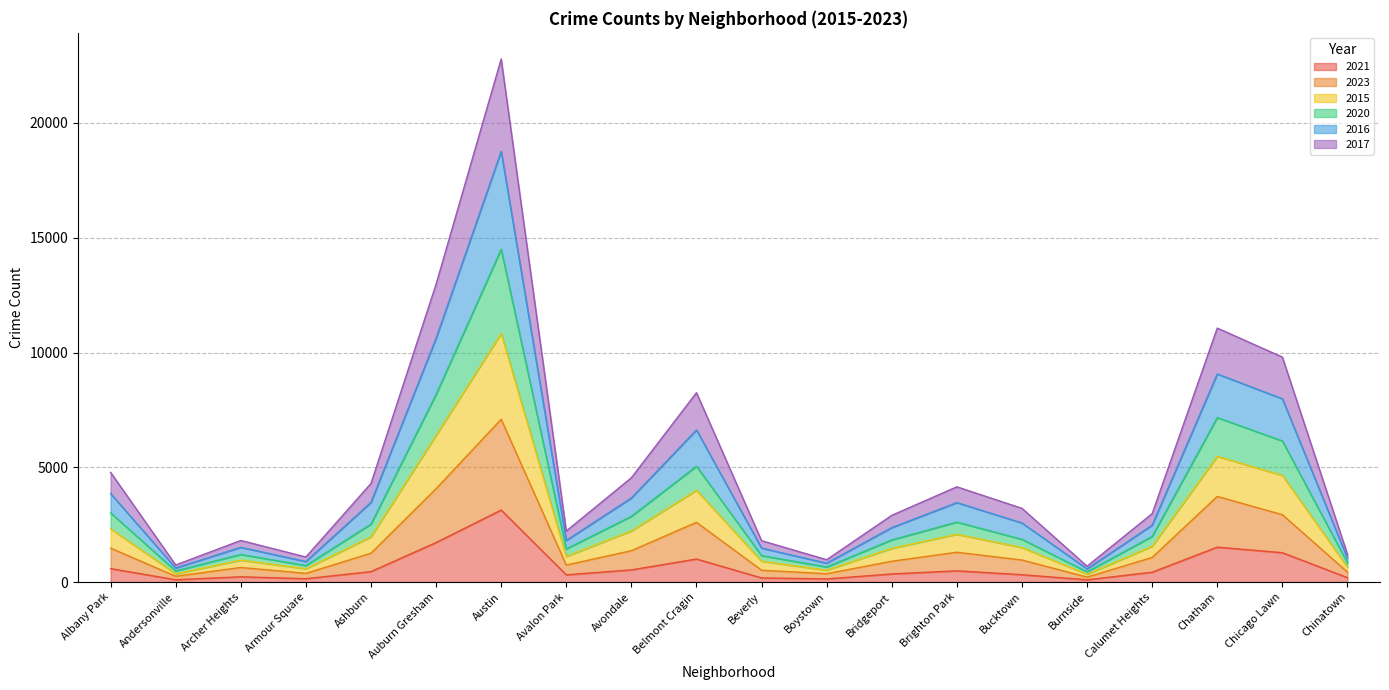

True or false: 2015 and 2016 cross at least once.

False